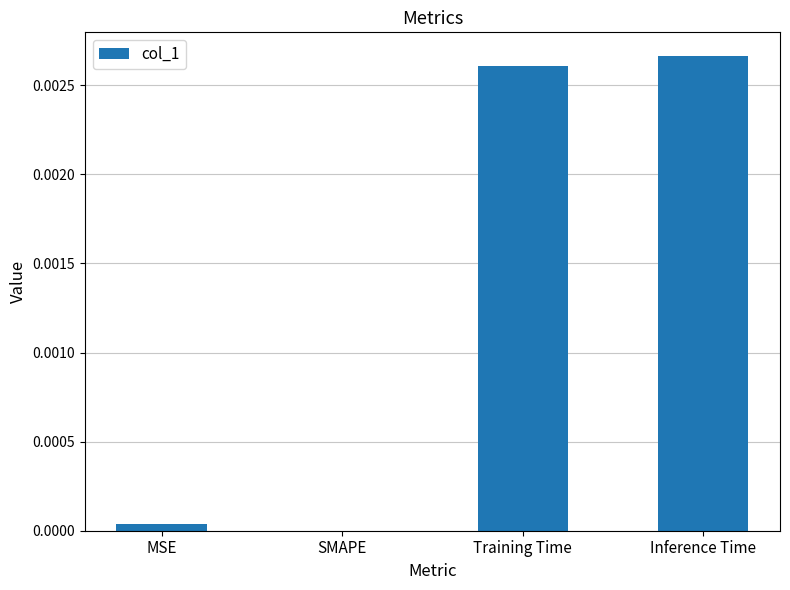

Are the bars horizontal?

No